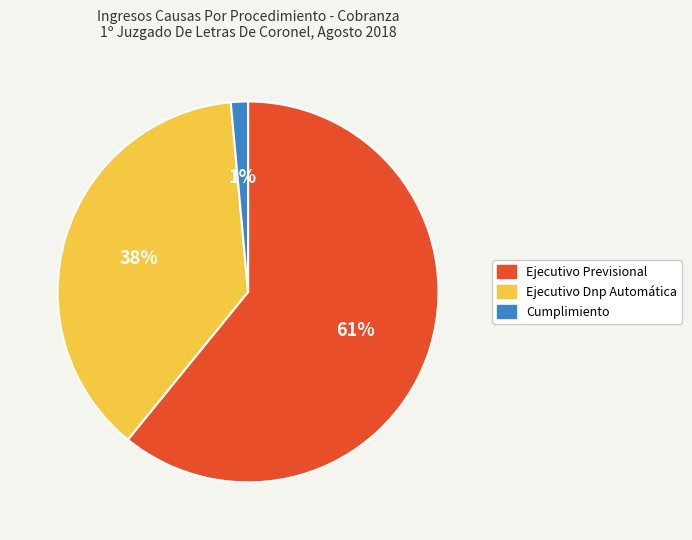

To the nearest percent, what is the average slice percentage?

33%